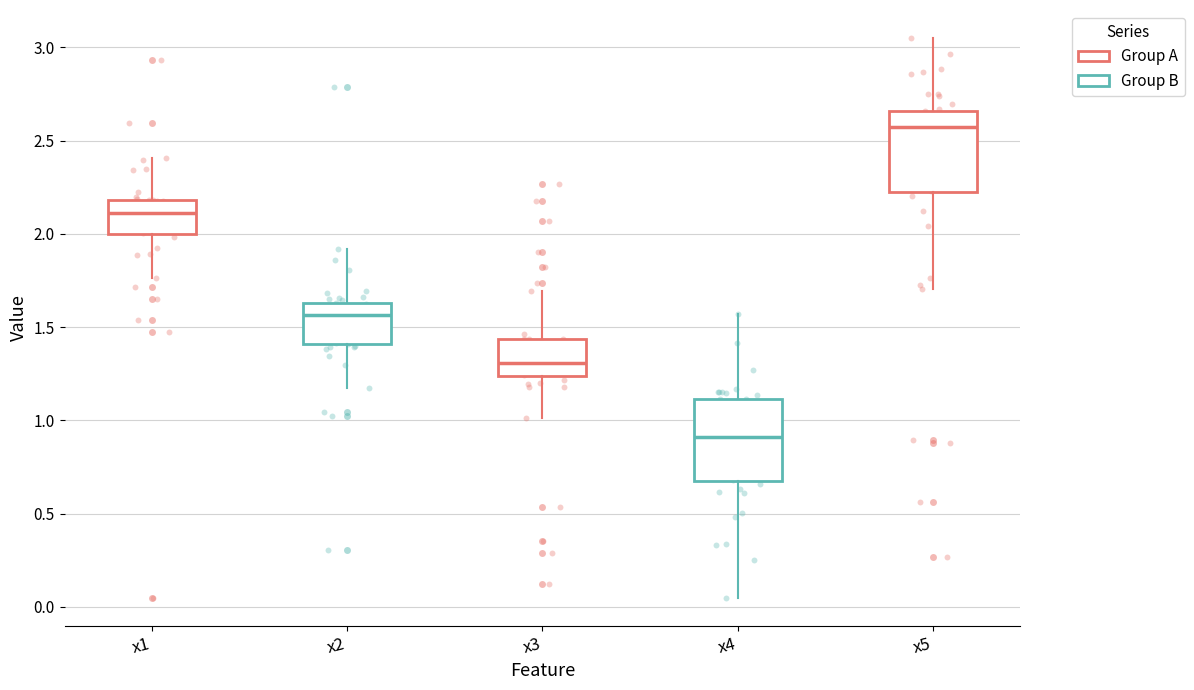

Where is the upper edge of the box for x5 on the y-axis? The values are not printed on the chart, so give them approximately, as read against the axis.

2.65